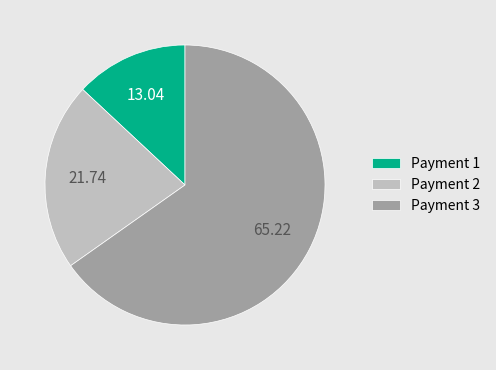

What is the majority slice?

Payment 3